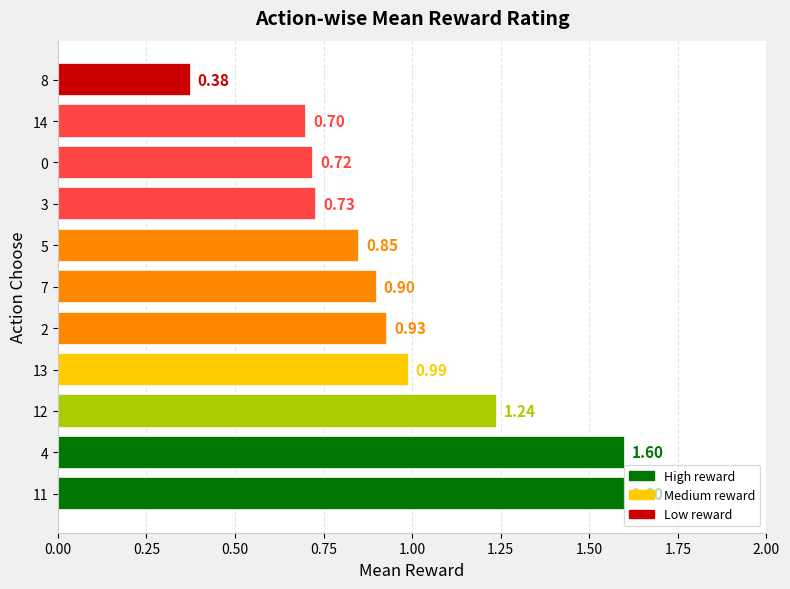

What is the sum of all values?

10.6